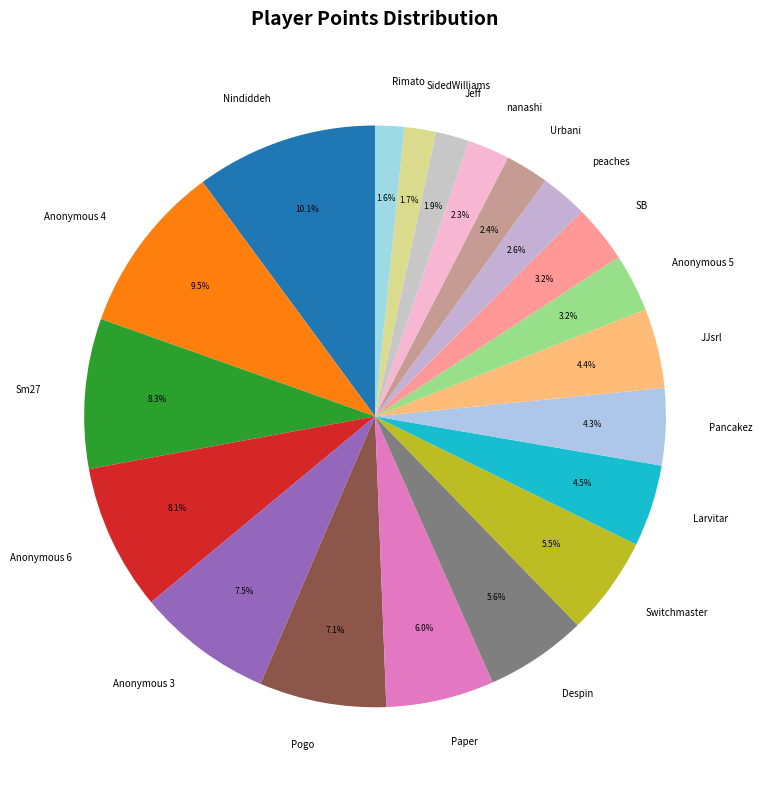

Which slice is the largest?

Nindiddeh